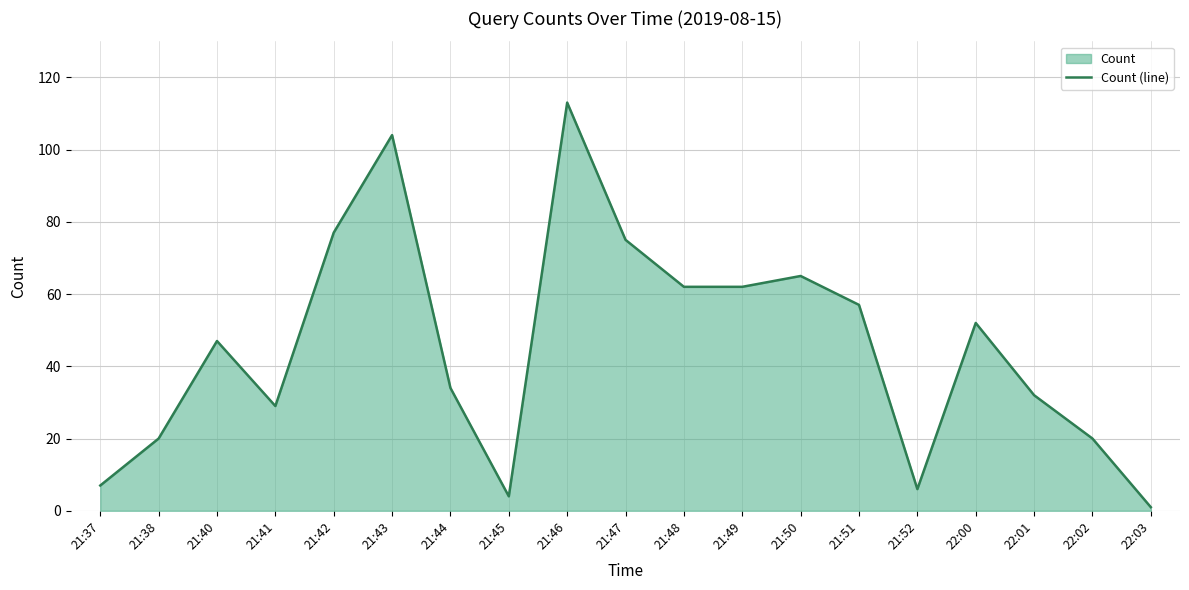

Reading left to right, extract all data points from this chart.

21:37=7	21:38=20	21:40=47	21:41=29	21:42=77	21:43=104	21:44=34	21:45=4	21:46=113	21:47=75	21:48=62	21:49=62	21:50=65	21:51=57	21:52=6	22:00=52	22:01=32	22:02=20	22:03=1